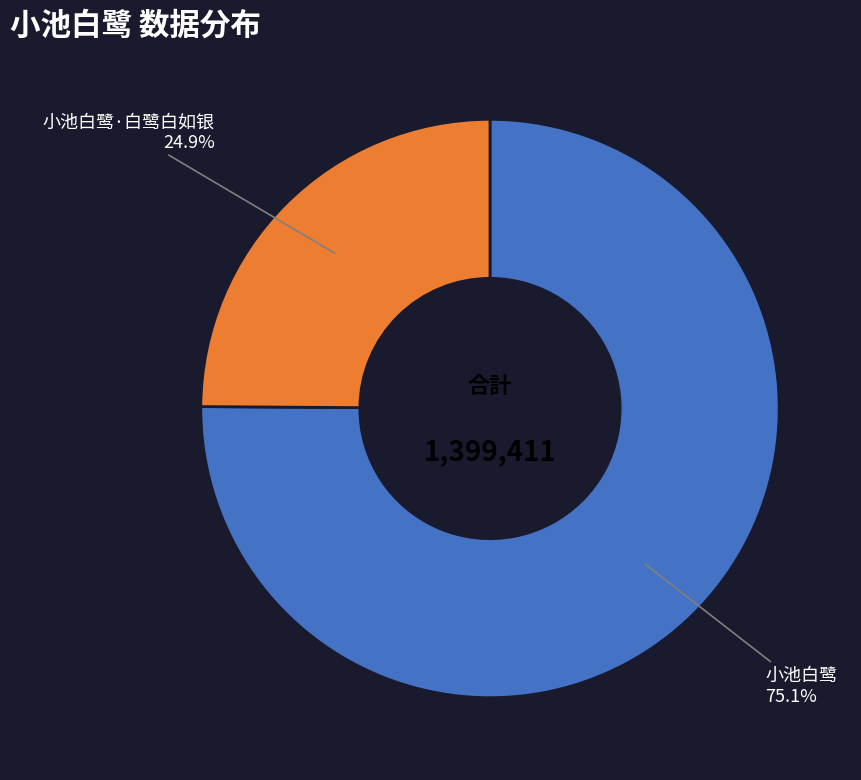

Is the sum of 小池白鹭·白鹭白如银 and 小池白鹭 greater than half?

Yes